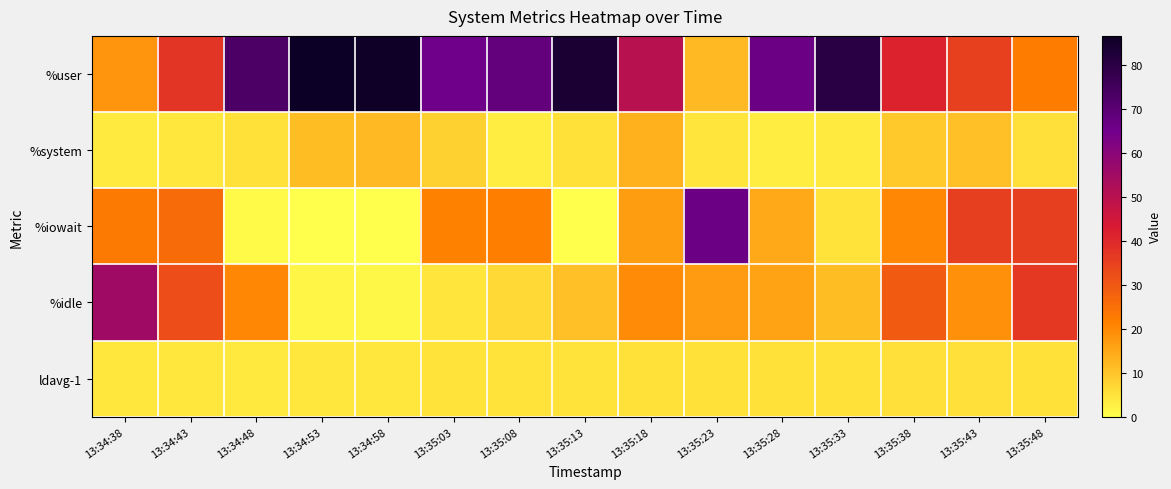

Reading right to left, transcribe all the data shown in this chart.

%user: 13:35:48=22.3	13:35:43=34.9	13:35:38=41.1	13:35:33=80.4	13:35:28=66.6	13:35:23=11.9	13:35:18=50.4	13:35:13=83.6	13:35:08=68.1	13:35:03=65.7	13:34:58=86.3	13:34:53=86.7	13:34:48=73.1	13:34:43=37.4	13:34:38=18.2
%system: 13:35:48=5.6	13:35:43=10.8	13:35:38=9.2	13:35:33=3.5	13:35:28=3.1	13:35:23=4.7	13:35:18=13.2	13:35:13=5.3	13:35:08=3.3	13:35:03=8.0	13:34:58=12.1	13:34:53=11.4	13:34:48=5.2	13:34:43=4.4	13:34:38=3.4
%iowait: 13:35:48=35.5	13:35:43=35.3	13:35:38=20.5	13:35:33=4.8	13:35:28=14.6	13:35:23=66.5	13:35:18=16.7	13:35:13=0.0	13:35:08=22.0	13:35:03=21.6	13:34:58=0.1	13:34:53=0.1	13:34:48=1.2	13:34:43=26.1	13:34:38=23.0
%idle: 13:35:48=36.6	13:35:43=18.9	13:35:38=29.1	13:35:33=11.4	13:35:28=15.8	13:35:23=17.0	13:35:18=19.7	13:35:13=11.1	13:35:08=6.6	13:35:03=4.7	13:34:58=1.5	13:34:53=1.9	13:34:48=20.5	13:34:43=32.2	13:34:38=55.4
ldavg-1: 13:35:48=5.3	13:35:43=5.6	13:35:38=5.6	13:35:33=5.3	13:35:28=5.3	13:35:23=5.4	13:35:18=5.3	13:35:13=4.9	13:35:08=5.0	13:35:03=4.8	13:34:58=4.2	13:34:53=4.2	13:34:48=4.0	13:34:43=4.1	13:34:38=4.2